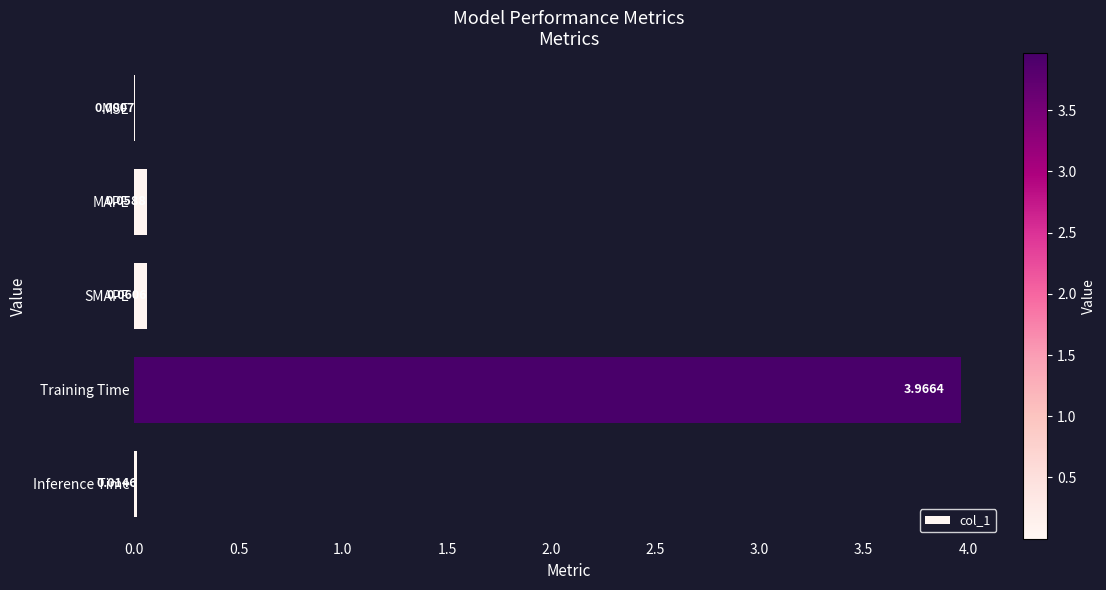

At which category does the chart reach its peak across all series?

Training Time